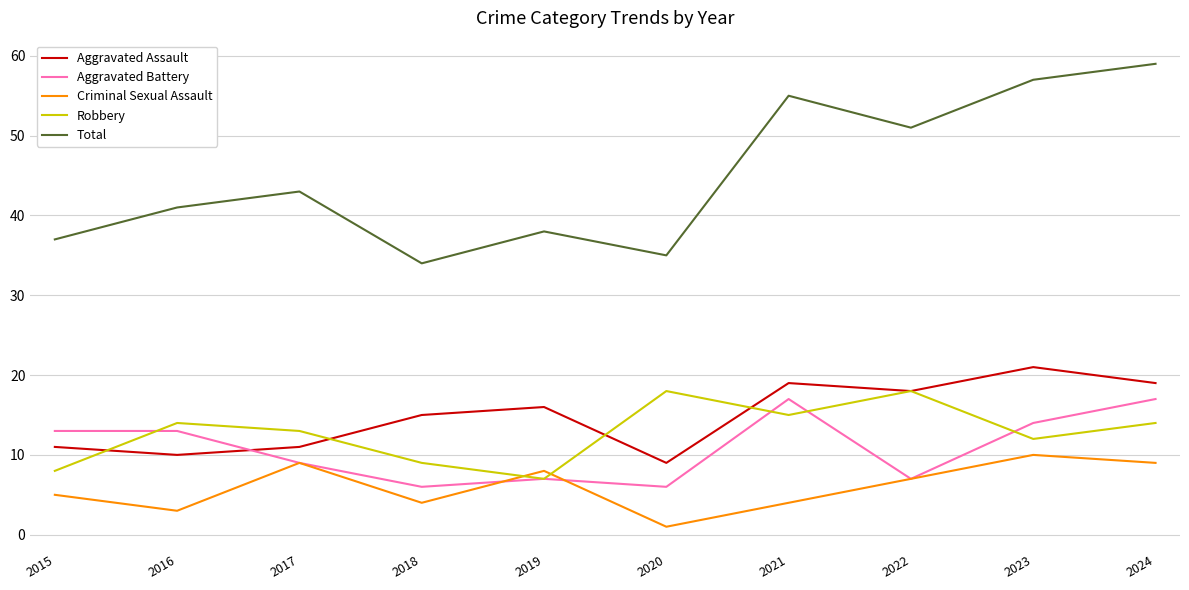

Rank the series by their maximum value, from highest to lowest.

Total, Aggravated Assault, Robbery, Aggravated Battery, Criminal Sexual Assault